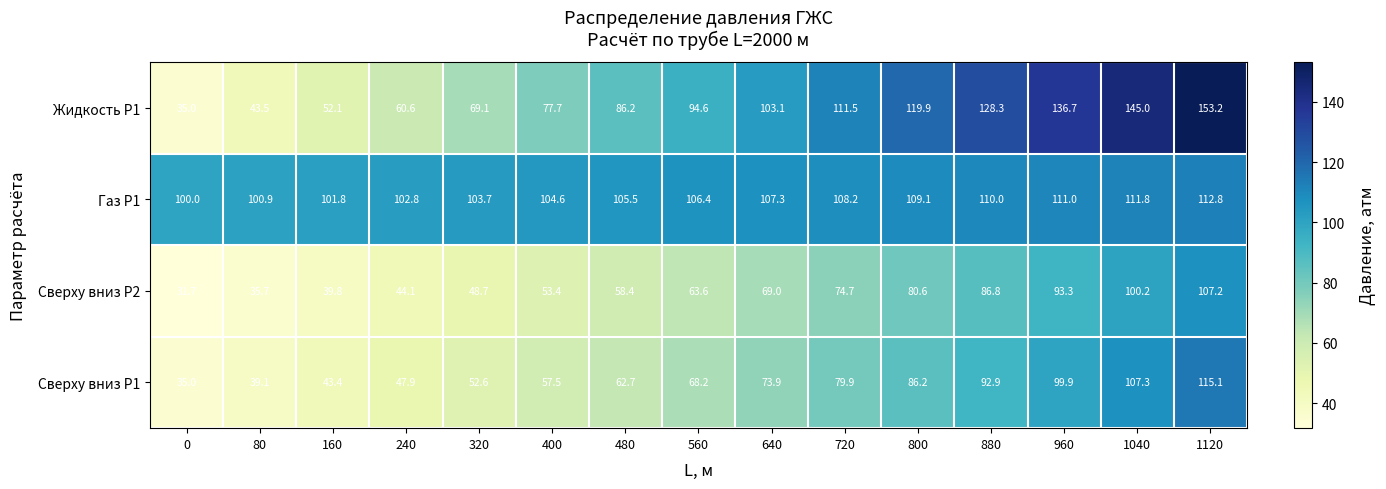

Count the number of data series in this chart.

4